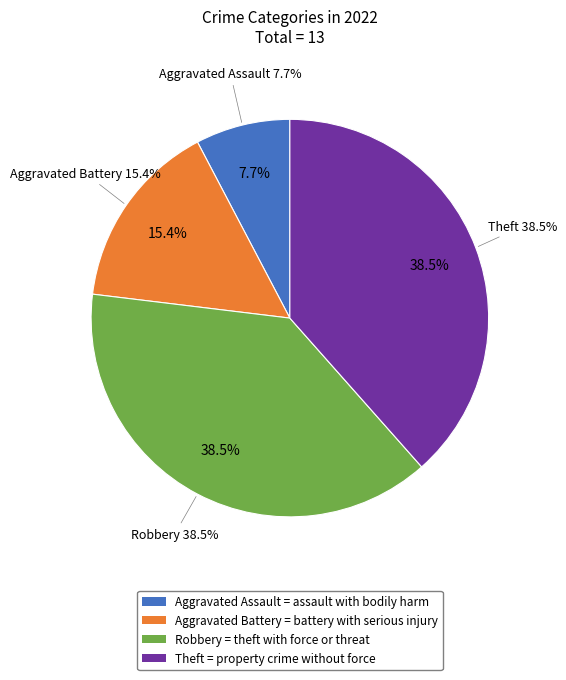

What percentage is NOT represented by Aggravated Battery?

84.6%